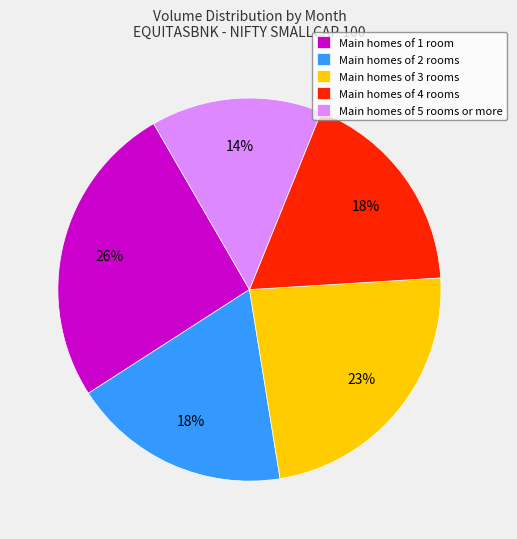

Which category has the biggest portion of the pie?

Main homes of 1 room